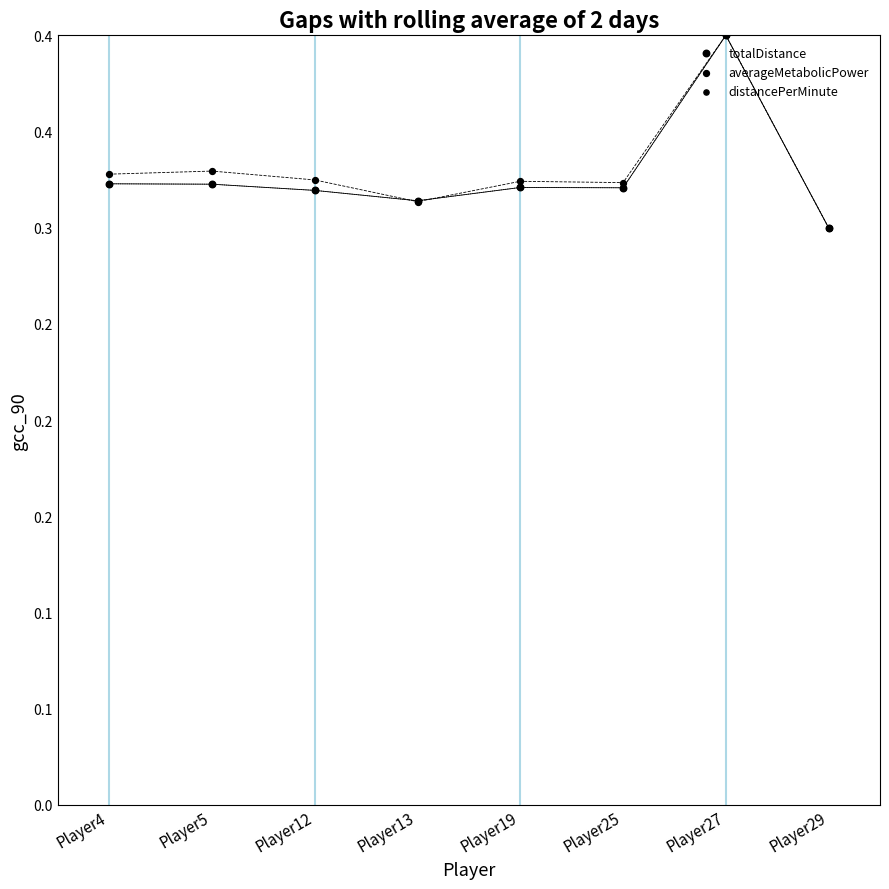

What are all the series names shown in the legend?

totalDistance, averageMetabolicPower, distancePerMinute